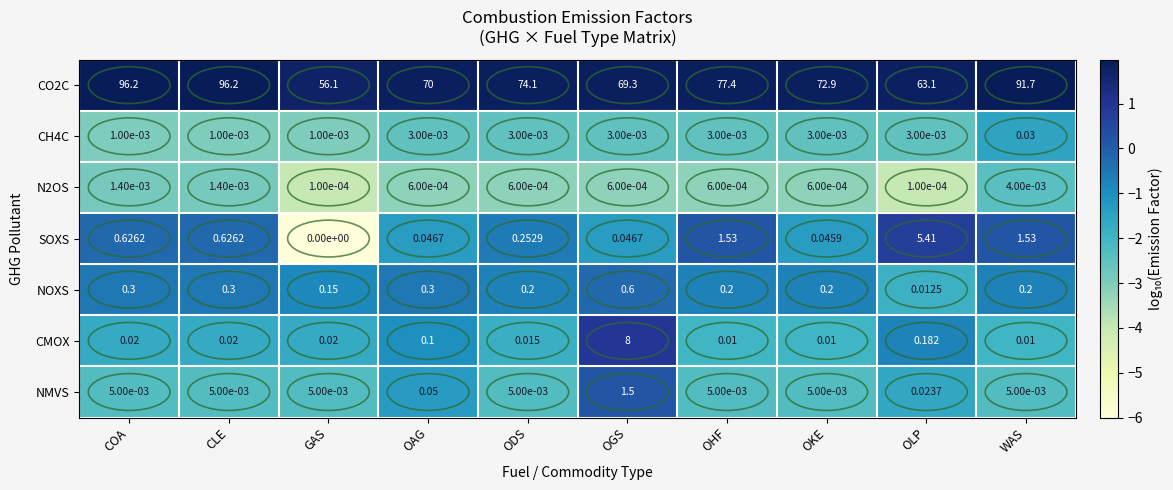

How many values in the CO2C series exceed 74?

5